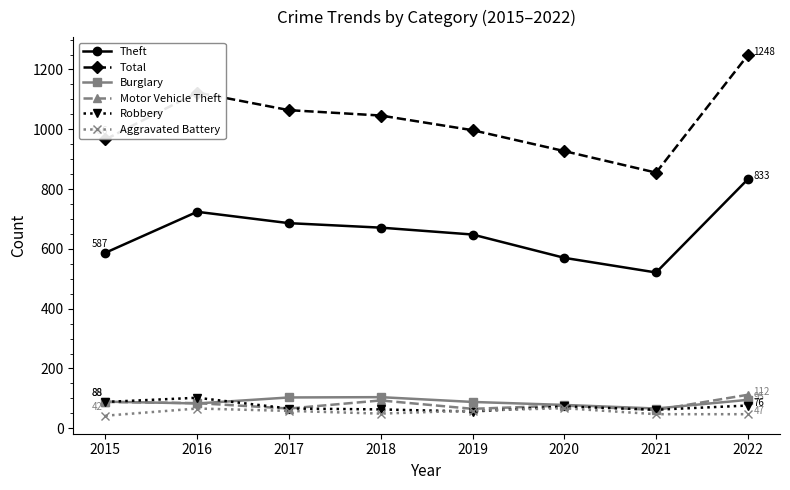

At which category is the sum across all series the highest?

2022